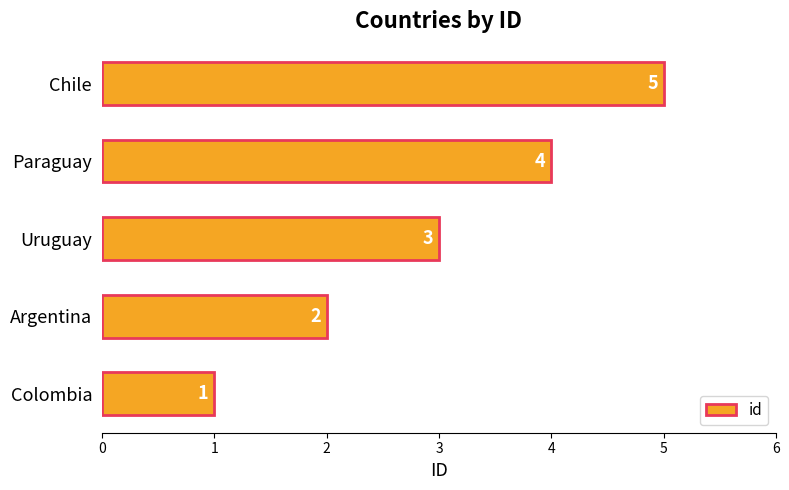

True or false: the data shows 2 at Argentina.

True